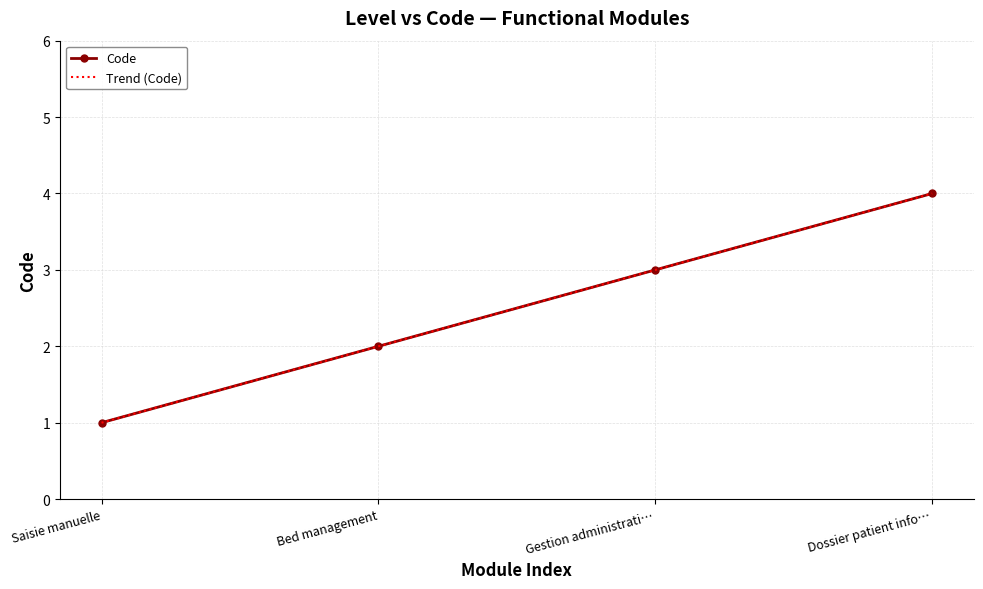

What is the value of the 1st point from the left?

1